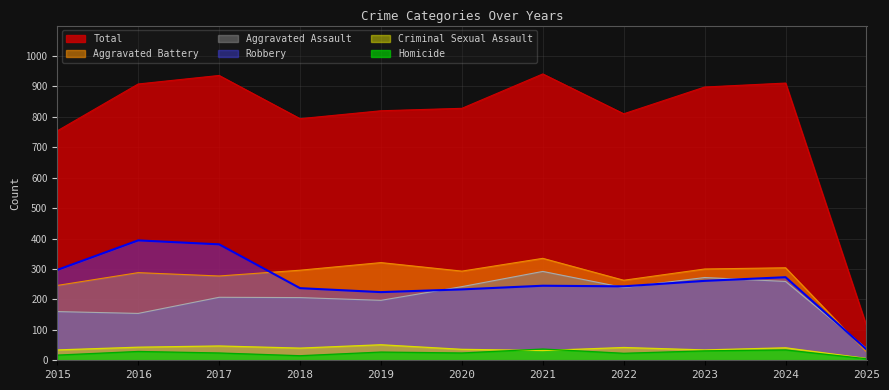

Which category has the lowest value in the Aggravated Battery series?

2025